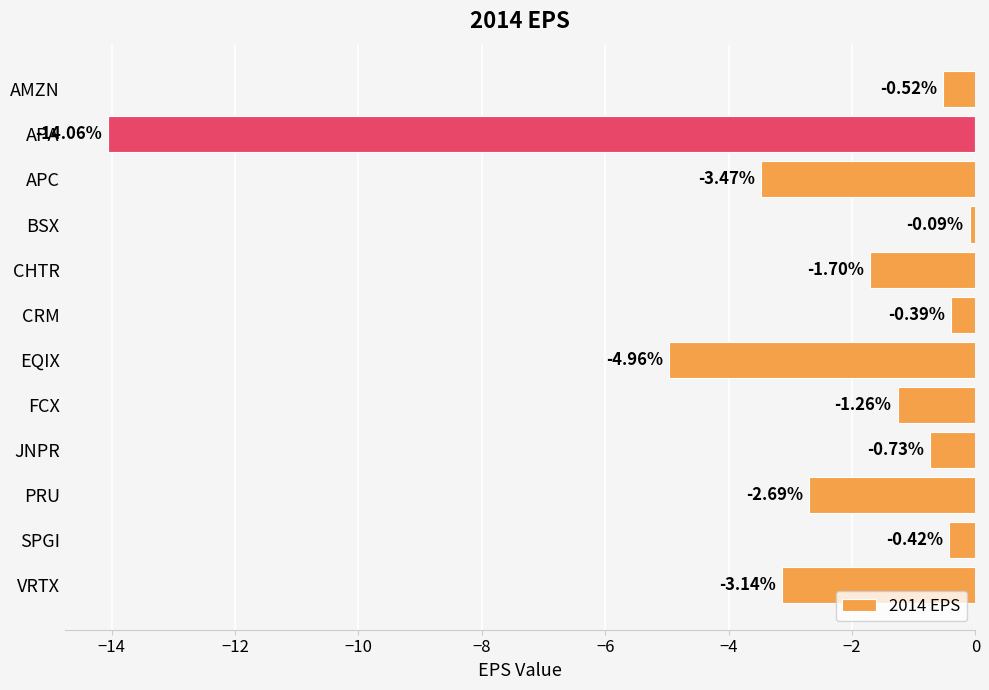

What is the smallest value displayed?

-14.1